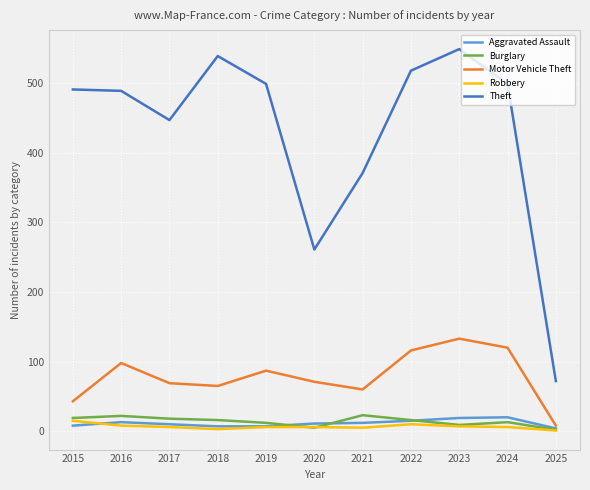

At which label does Theft reach its minimum?

2025